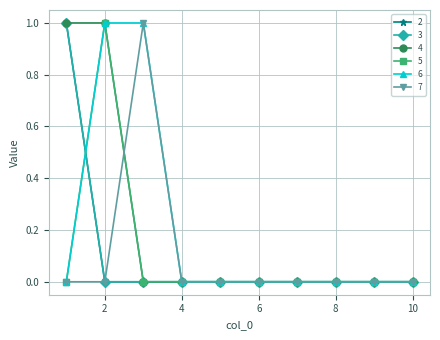

Reading right to left, extract all data points from this chart.

2: 10=0	9=0	8=0	7=0	6=0	5=0	4=0	3=0	2=0	1=1
3: 10=0	9=0	8=0	7=0	6=0	5=0	4=0	3=0	2=0	1=1
4: 10=0	9=0	8=0	7=0	6=0	5=0	4=0	3=0	2=1	1=1
5: 10=0	9=0	8=0	7=0	6=0	5=0	4=0	3=0	2=1	1=0
6: 10=0	9=0	8=0	7=0	6=0	5=0	4=0	3=1	2=1	1=0
7: 10=0	9=0	8=0	7=0	6=0	5=0	4=0	3=1	2=0	1=0